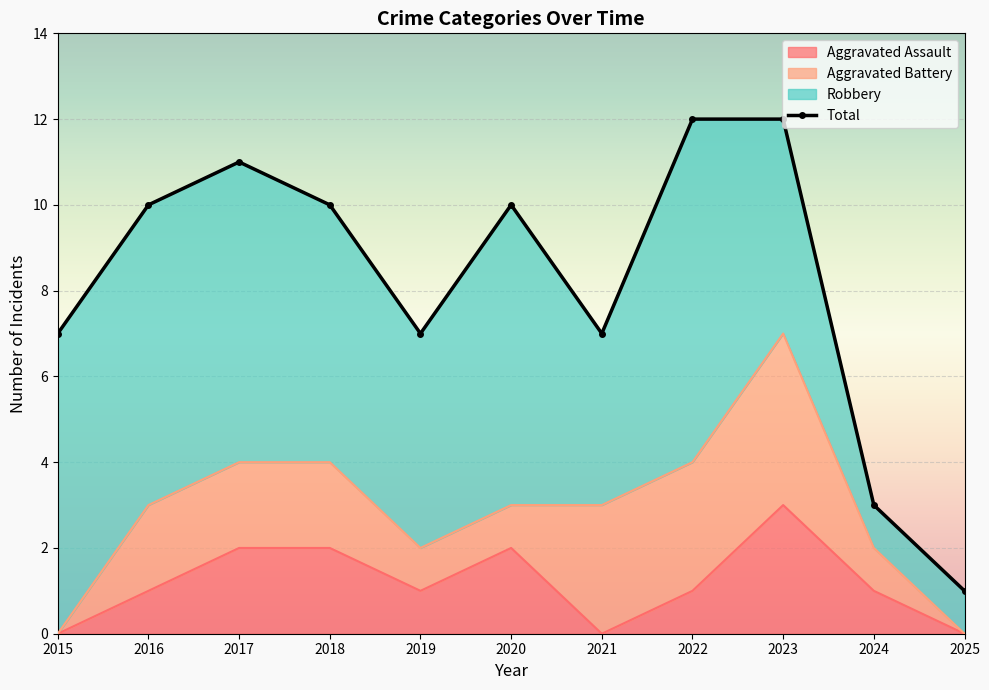

The value of Aggravated Assault at 2019 is 1. True or false?

True